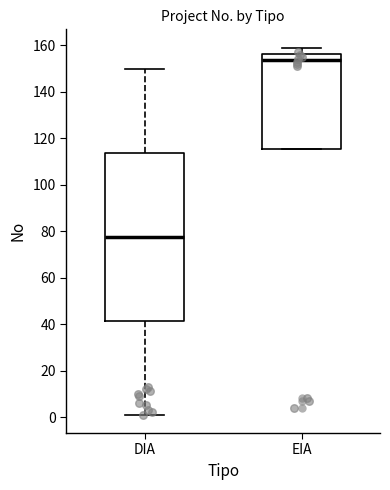

Which box's median line is the lowest?

DIA